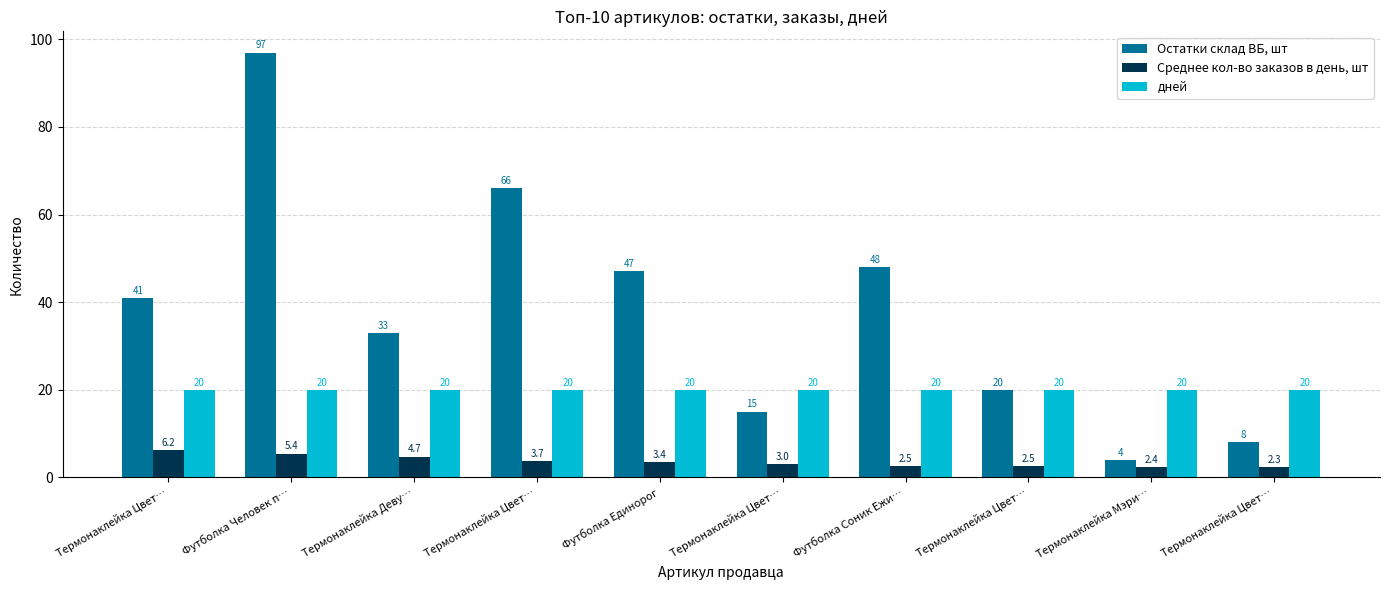

How many series are shown in this chart?

3